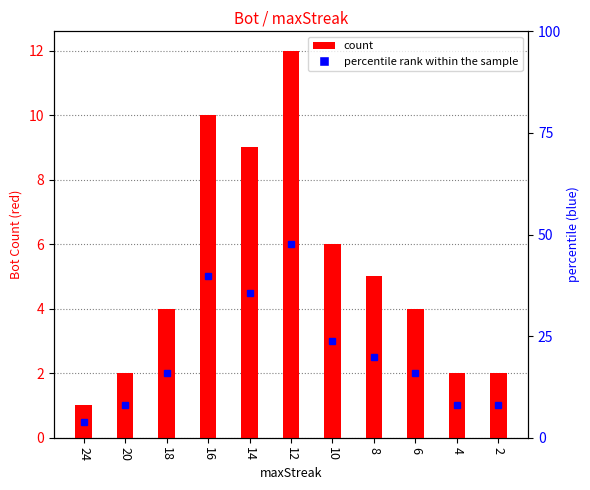

What is the smallest value displayed?

1